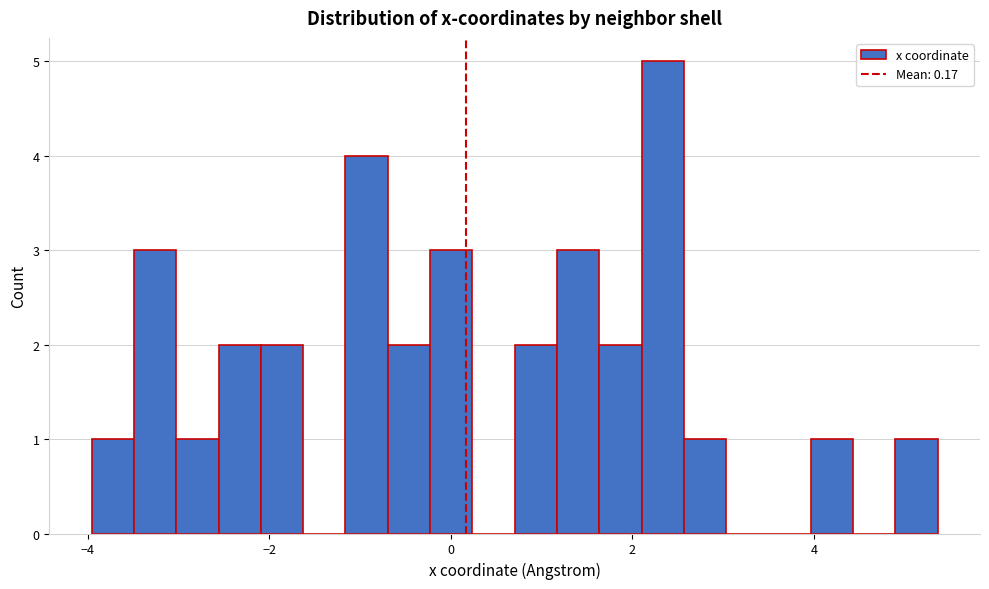

Read against the x-axis, roughly where is the centre of the tallest bar?

2.4